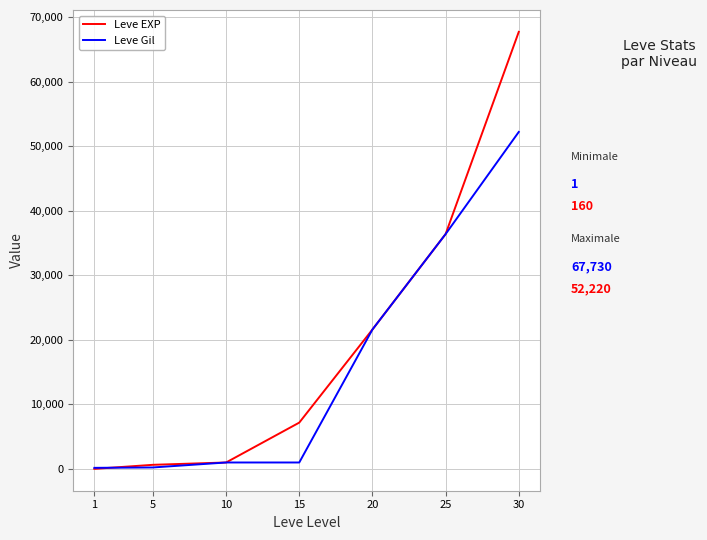

What is the greatest value displayed?

67730